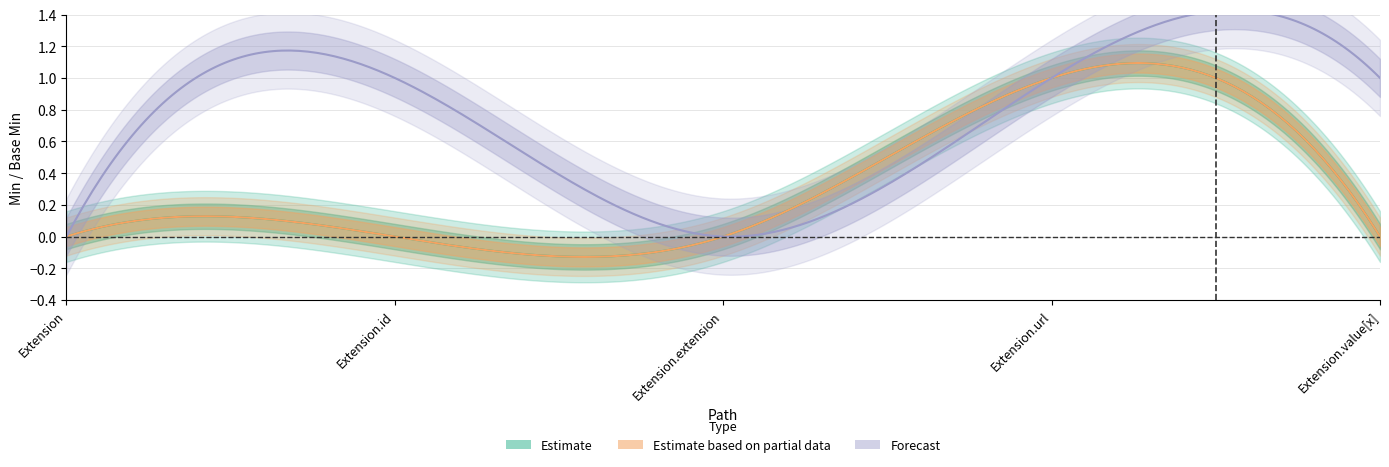

True or false: Estimate based on partial data has more than 1 points higher than both neighbors.

False